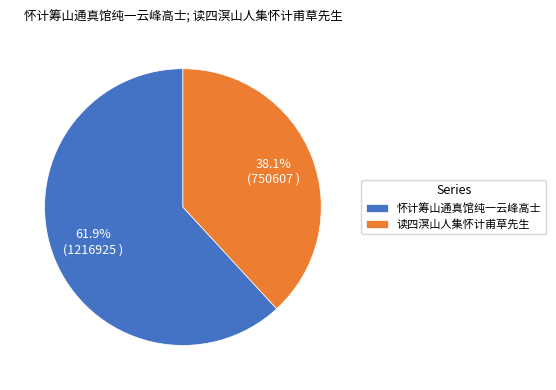

What percentage is the 读四溟山人集怀计甫草先生 slice, to the nearest percent?

38%